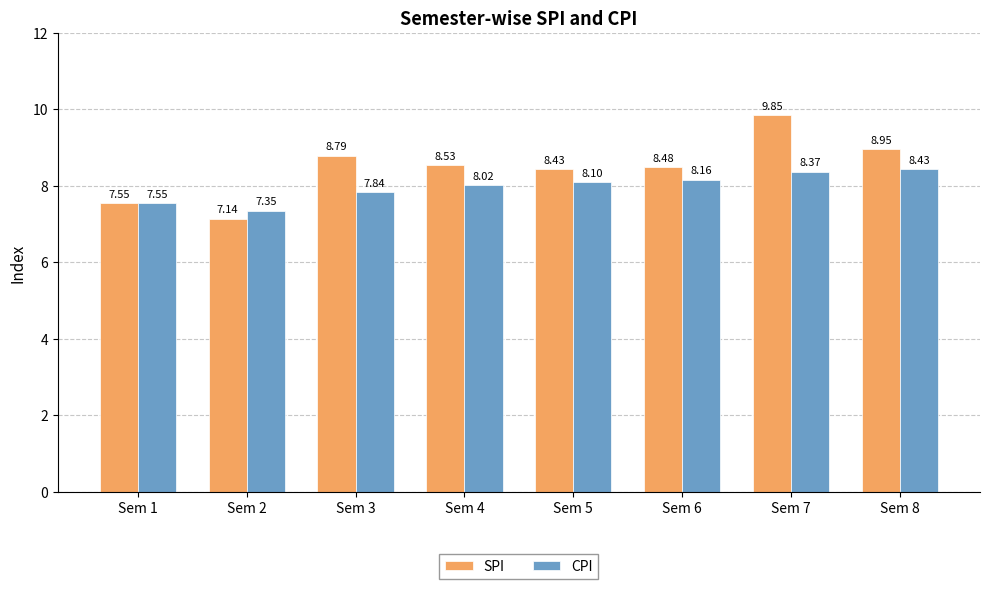

What is the difference between the highest and lowest values at Sem 4?

0.5